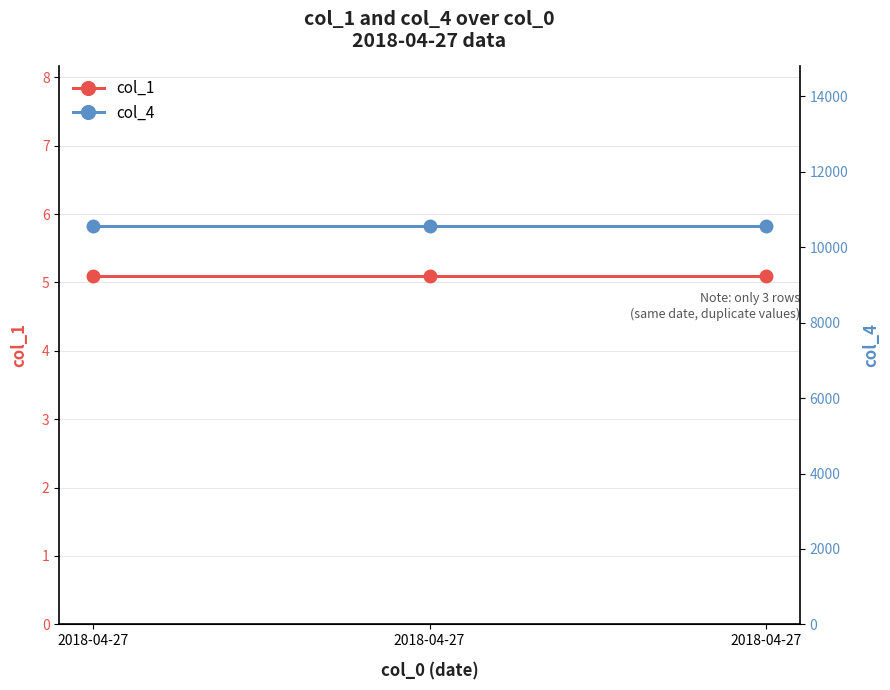

At which category does the chart reach its peak across all series?

2018-04-27